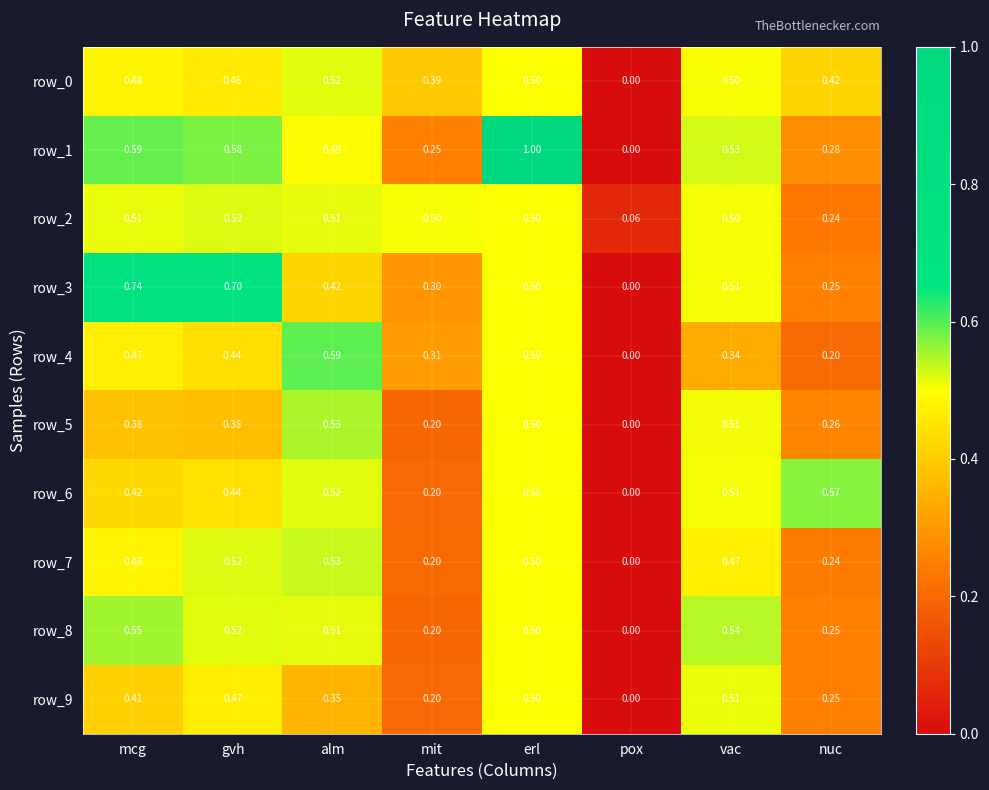

Is the value of row_2 at gvh greater than the value of row_5 at gvh?

Yes